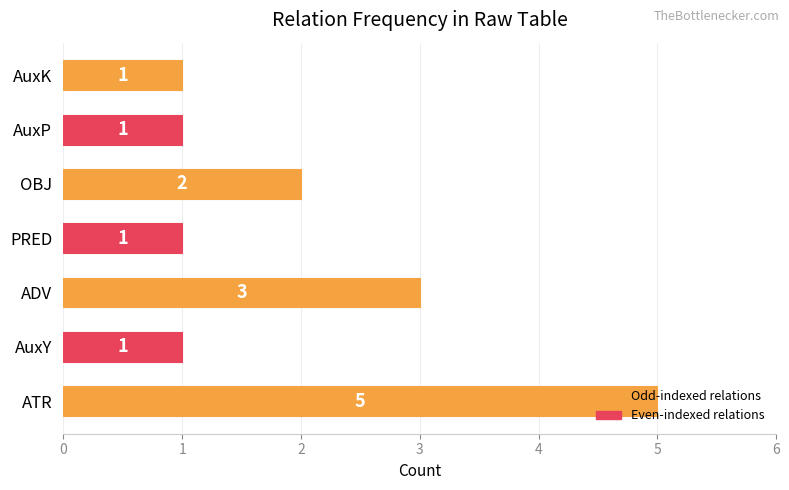

What is the ratio of the value at AuxK to the value at AuxY?

1.0